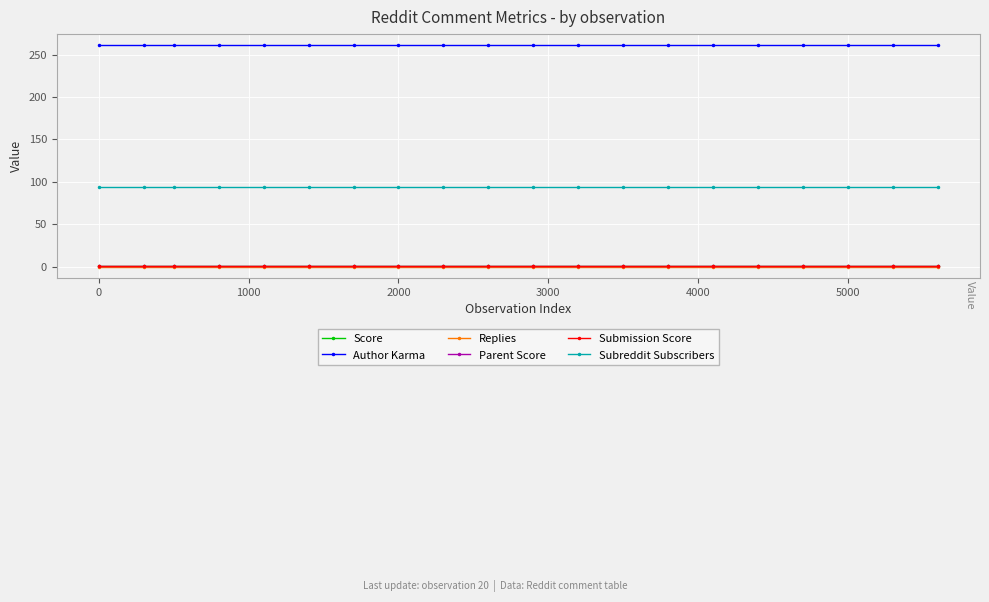

True or false: Score has more than 0 points higher than both neighbors.

False